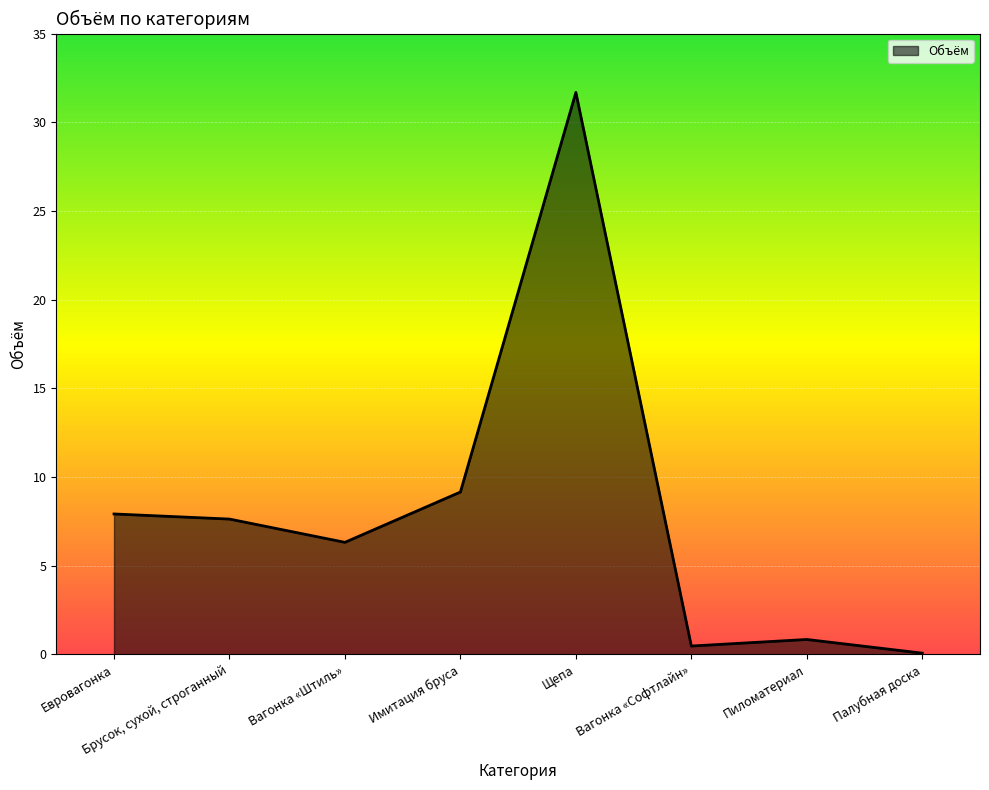

At which label does the data first exceed 7?

Евровагонка